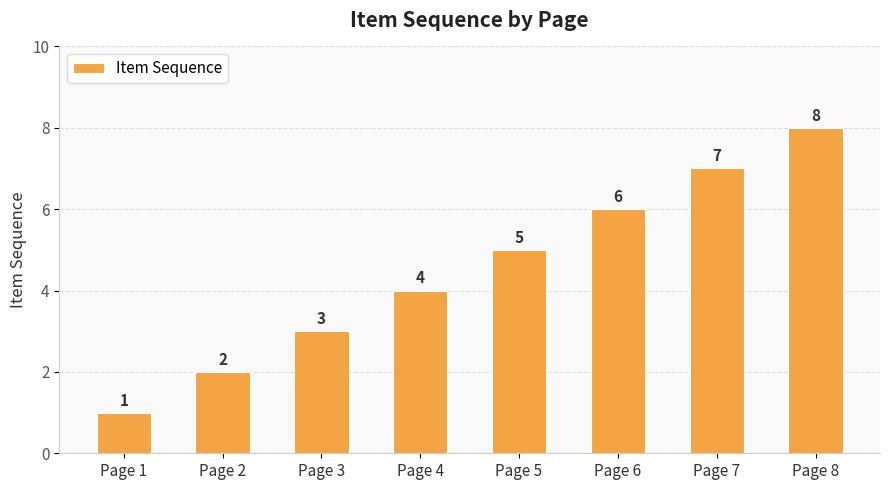

Which has a higher value, Page 2 or Page 4?

Page 4